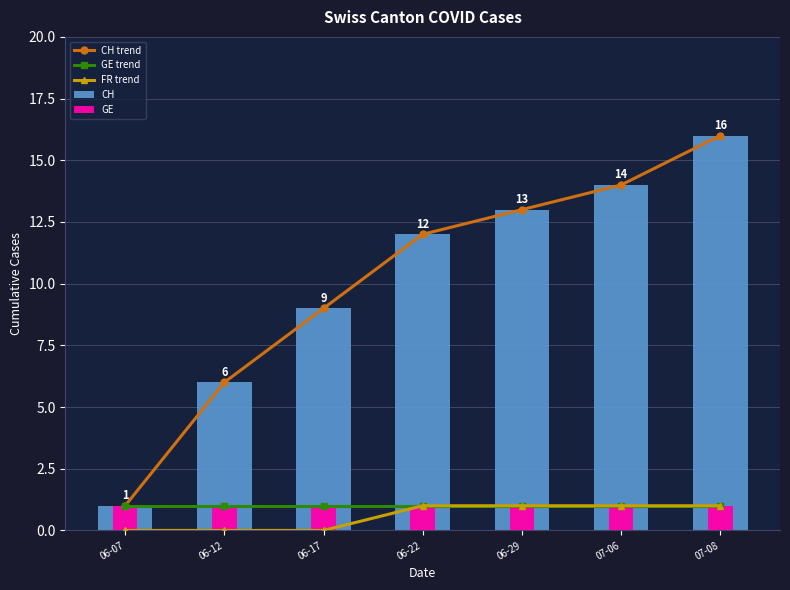

What is the total value across all series at 06-29?

29